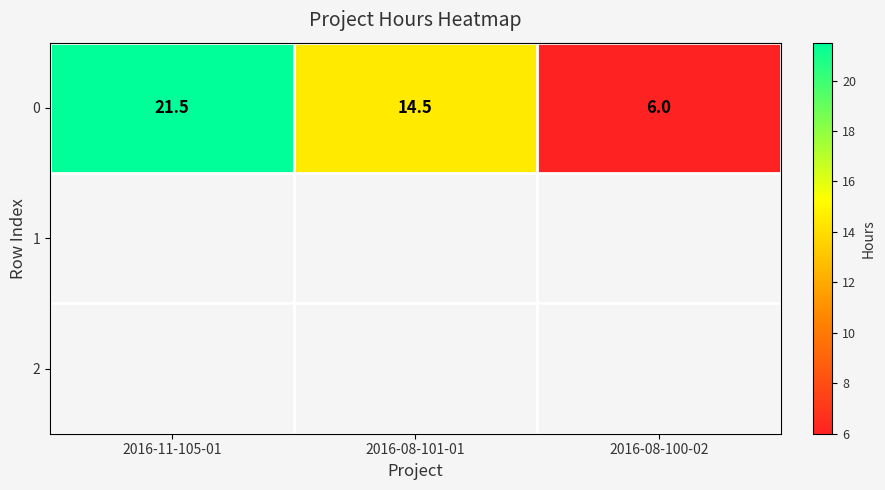

What is the difference between the maximum and minimum values?

15.5